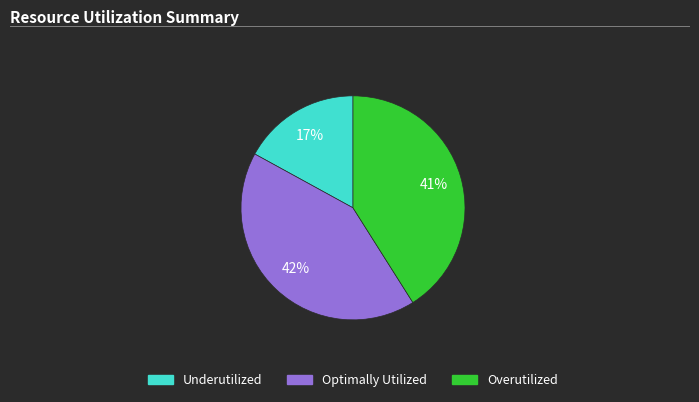

To the nearest percent, what is the average slice percentage?

33%